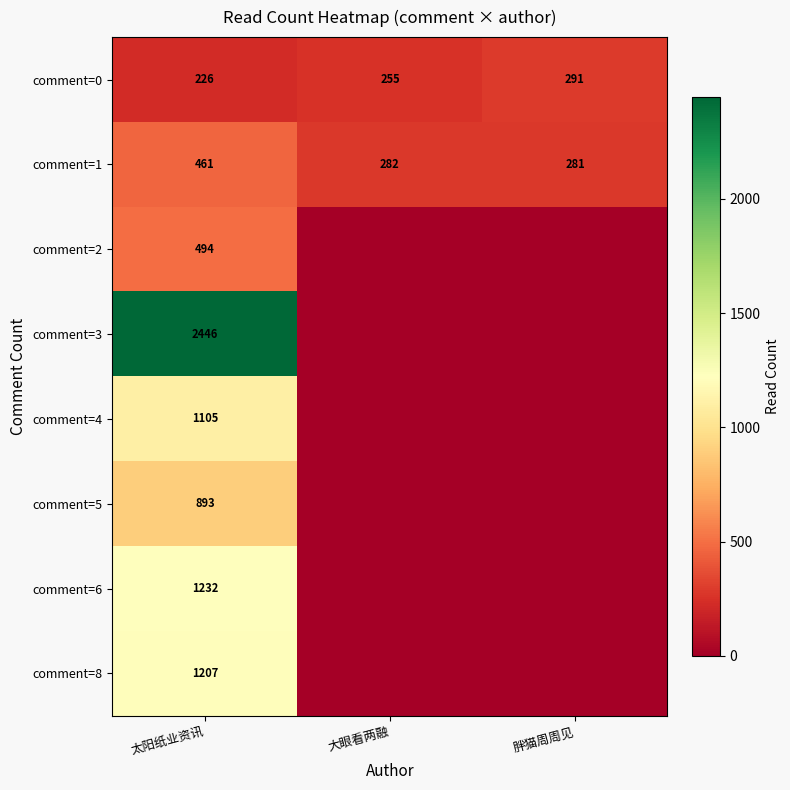

What is the spread (max minus min) of values at 太阳纸业资讯?

2220